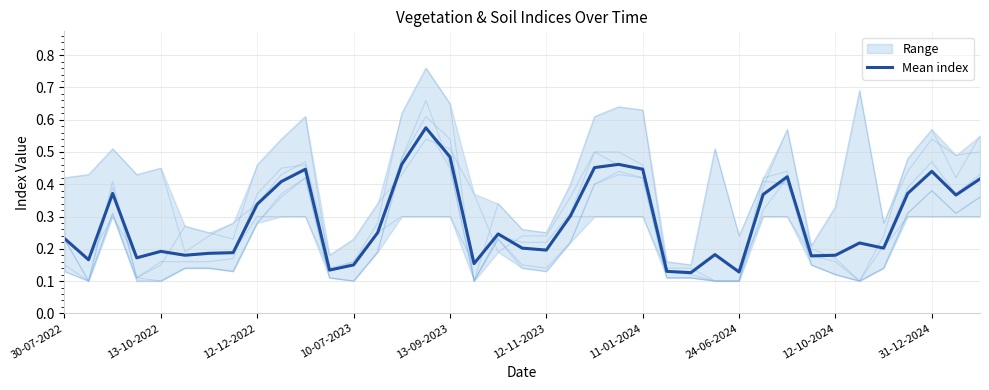

Reading left to right, what are all the values shown in this chart?

0.2	0.2	0.4	0.2	0.2	0.2	0.2	0.2	0.3	0.4	0.4	0.1	0.1	0.2	0.5	0.6	0.5	0.2	0.2	0.2	0.2	0.3	0.5	0.5	0.4	0.1	0.1	0.2	0.1	0.4	0.4	0.2	0.2	0.2	0.2	0.4	0.4	0.4	0.4